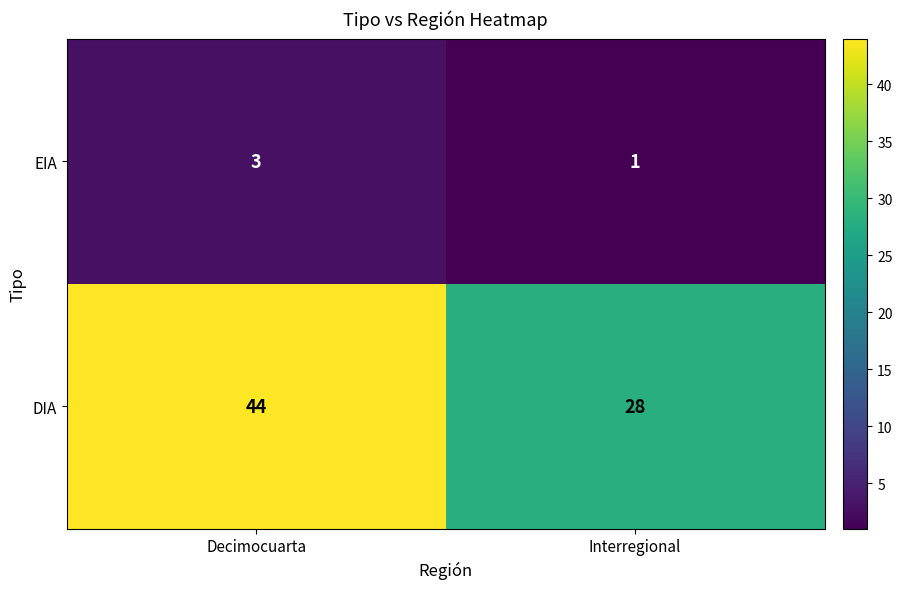

Which series has the largest total across all categories?

DIA